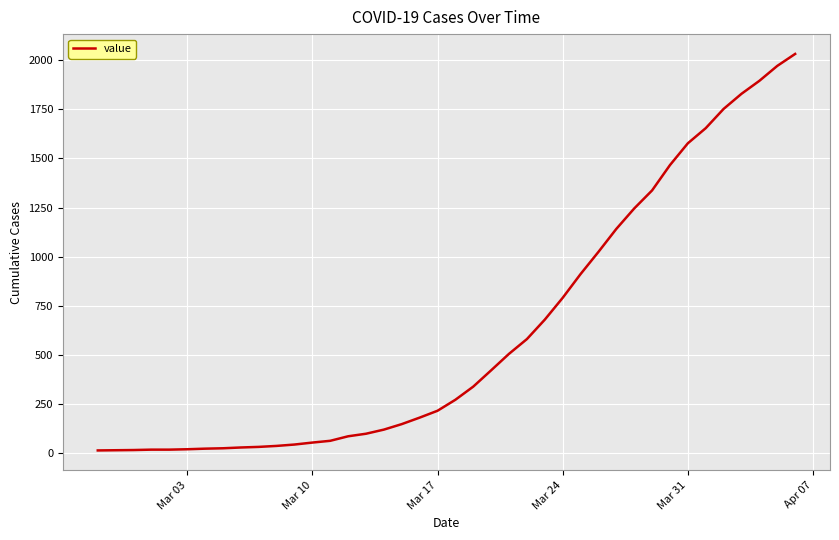

What is the maximum value shown in the chart?

2032